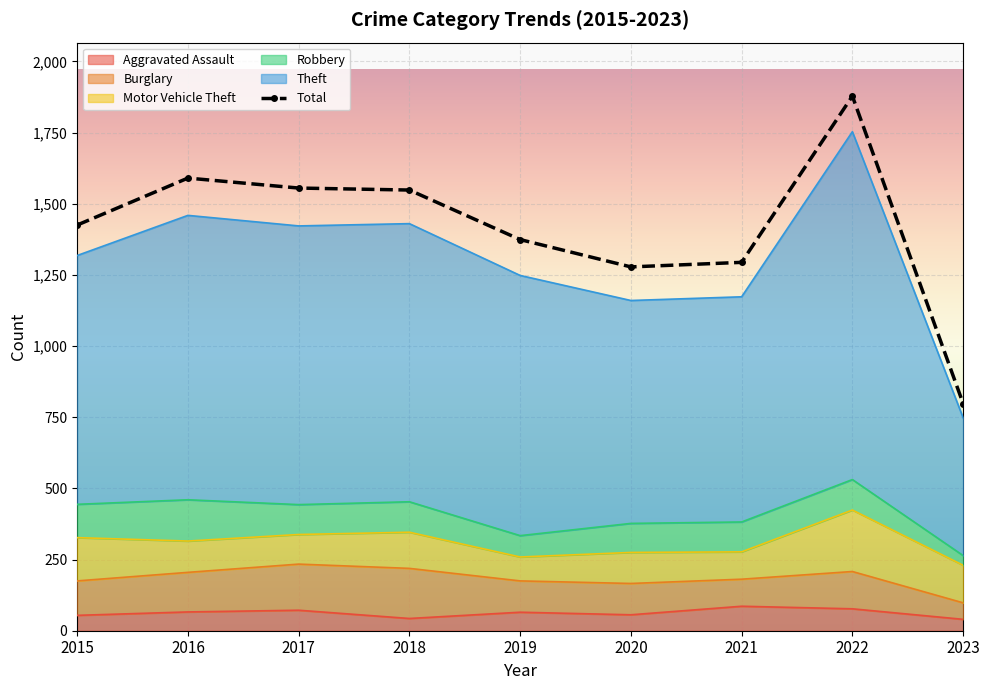

At which category does Aggravated Assault reach its first local valley?

2018